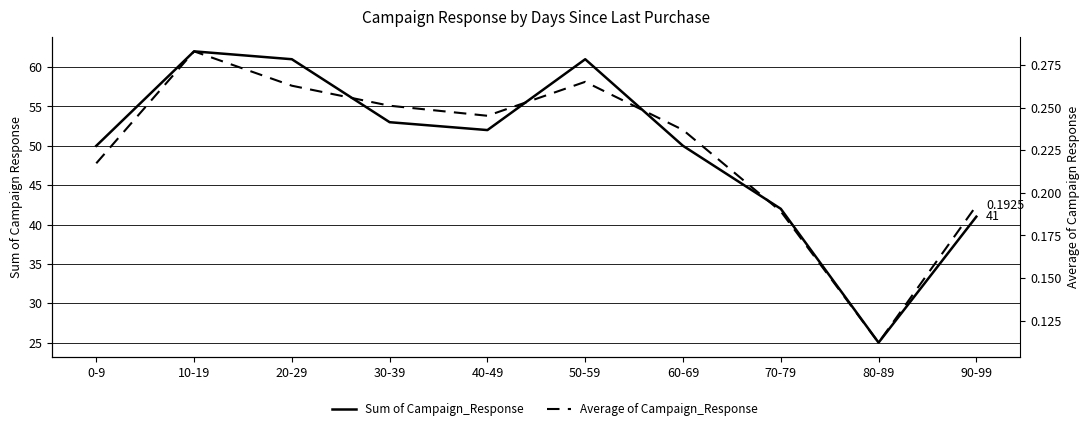

What value does the Average of Campaign_Response series have at 70-79?

0.2